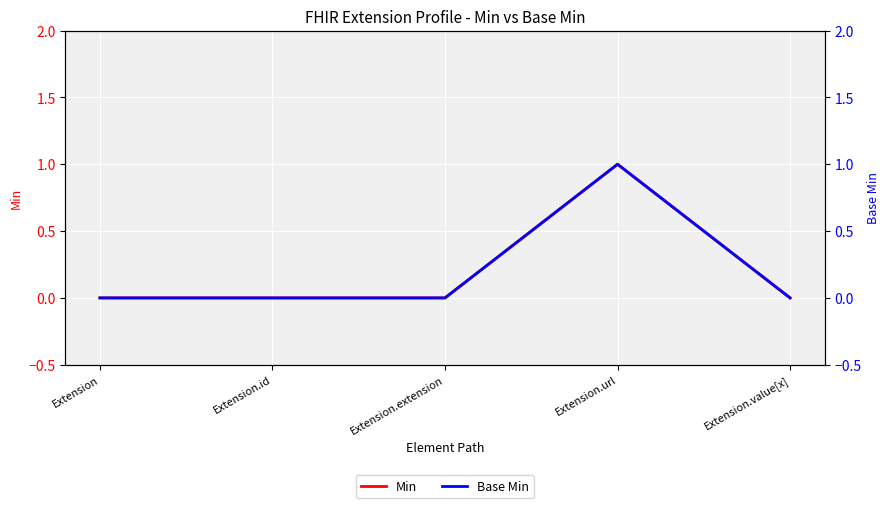

Which series has the largest total across all categories?

Min